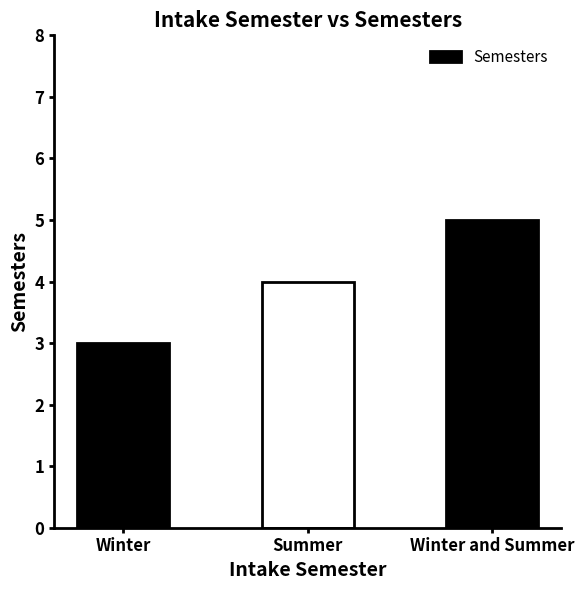

True or false: the data shows 3 at Winter.

True